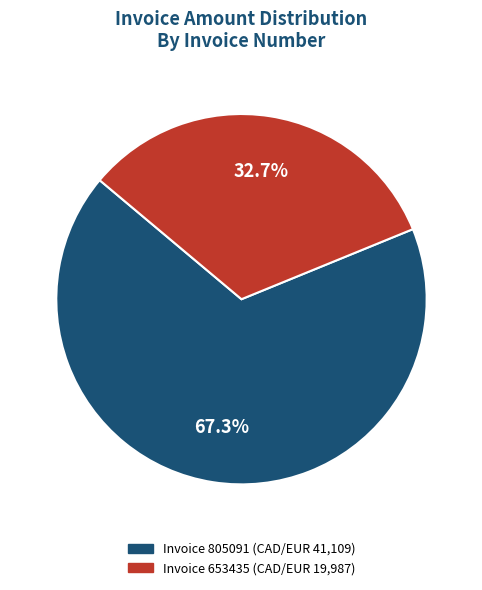

Count the number of slices in the pie.

2